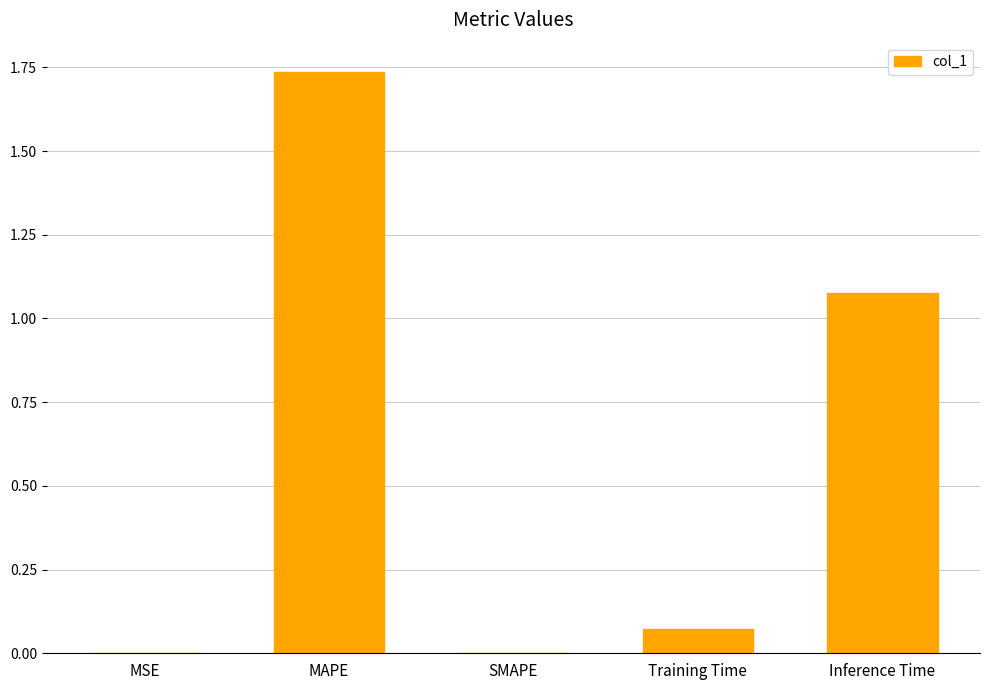

What is the sum of all values?

2.9